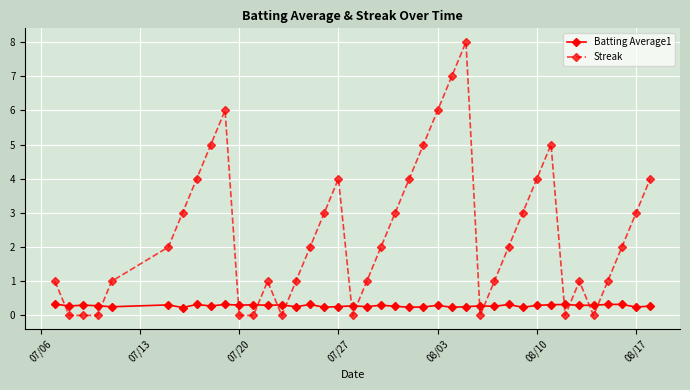

Which series ends up on top after the final intersection of Streak and Batting Average1?

Streak